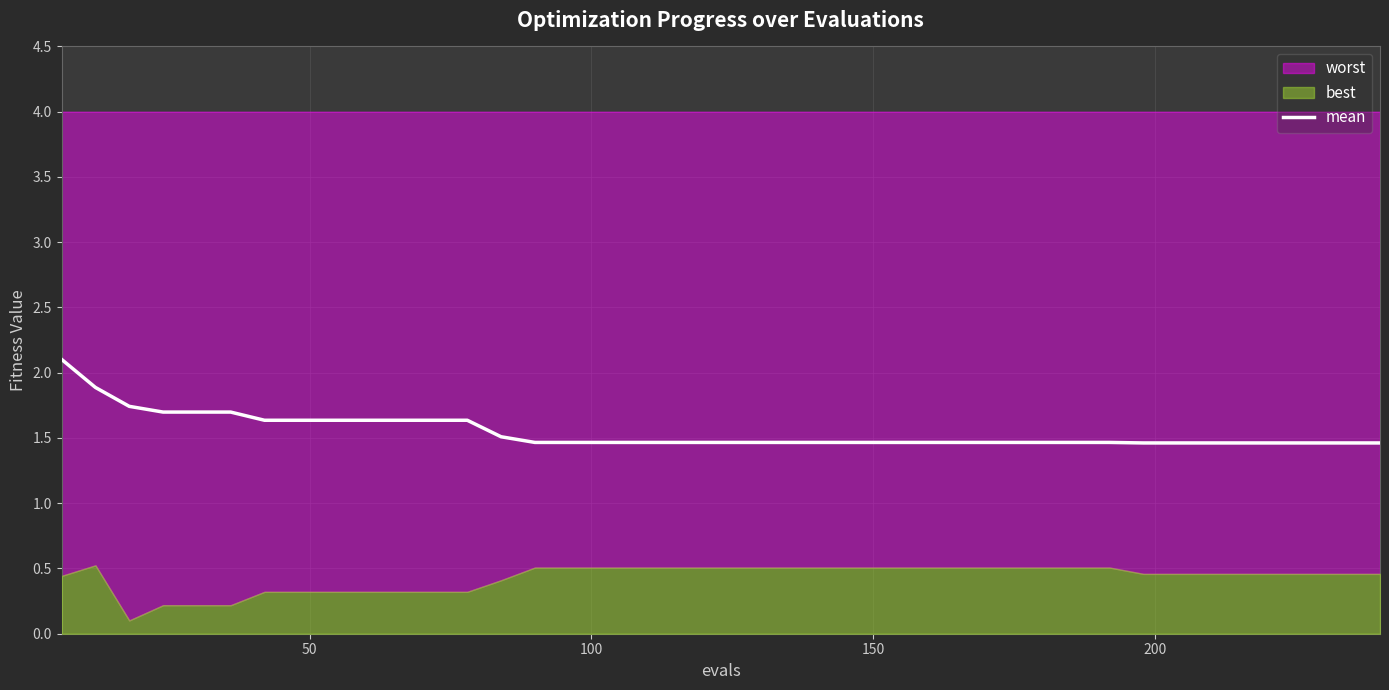

What is the lowest value of the mean series?

1.5